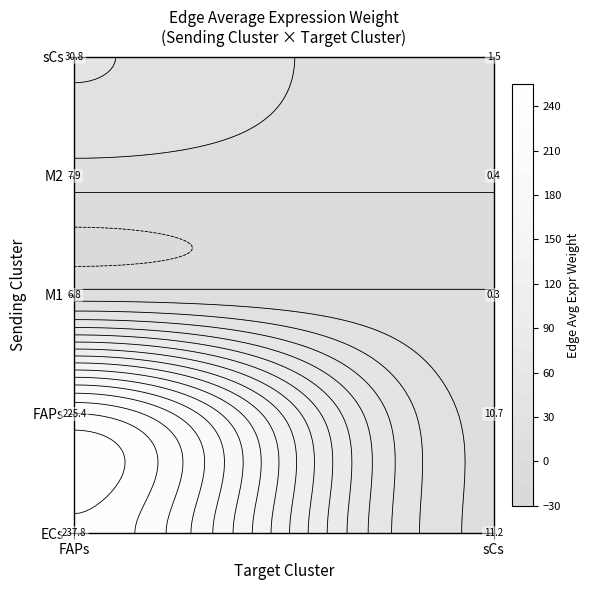

Which series has the widest spread of values?

ECs